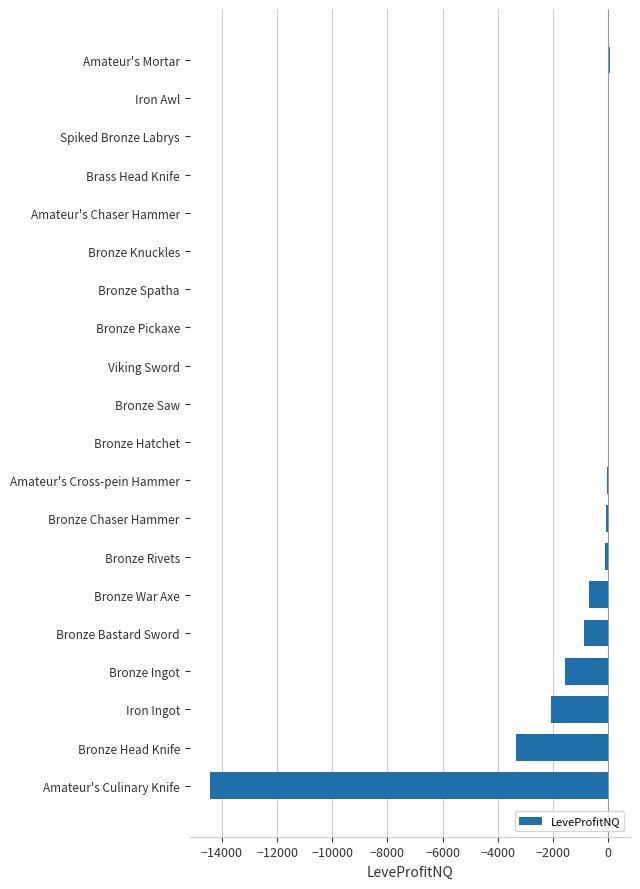

The chart shows a value of 7479.0 at Bronze Spatha. True or false?

False